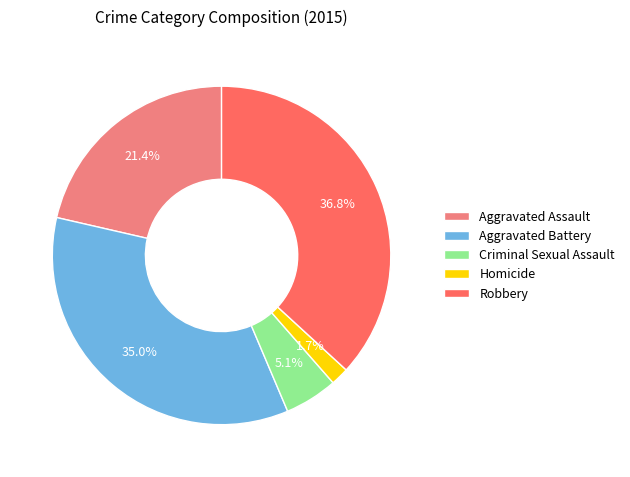

How many segments does this pie chart have?

5